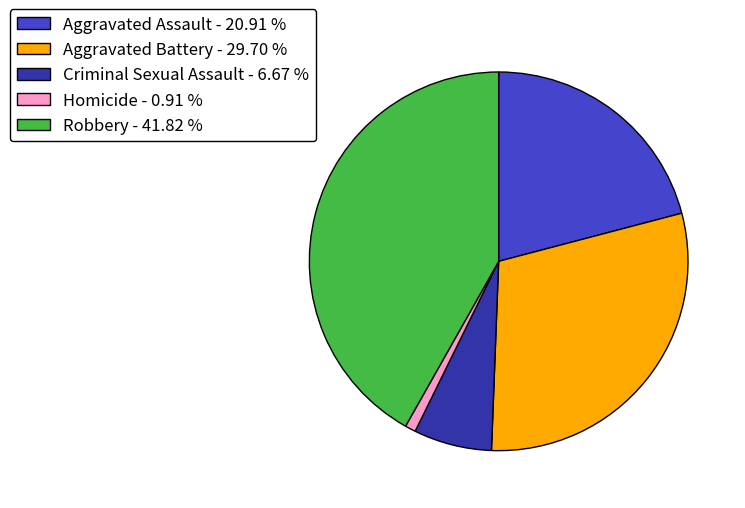

Does any single category account for the majority?

No